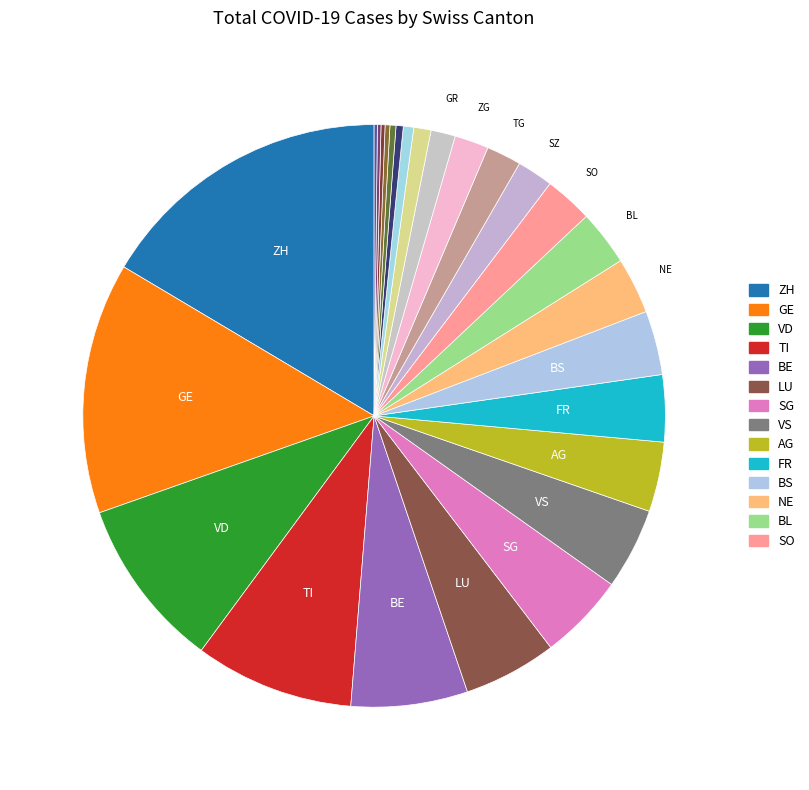

Count the number of slices in the pie.

26